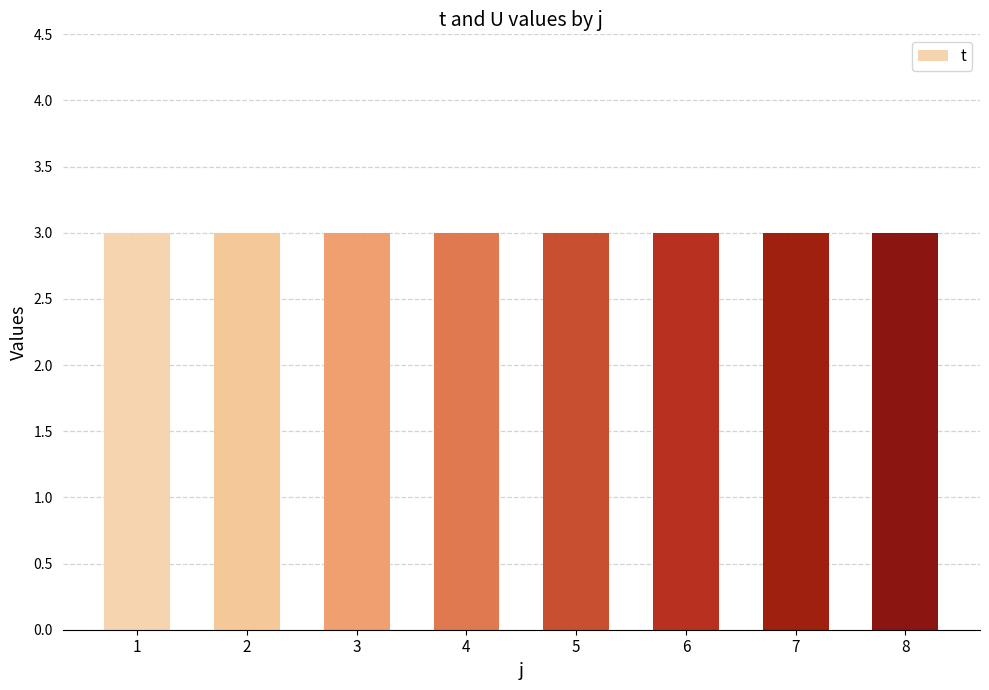

How many groups of bars are there?

8